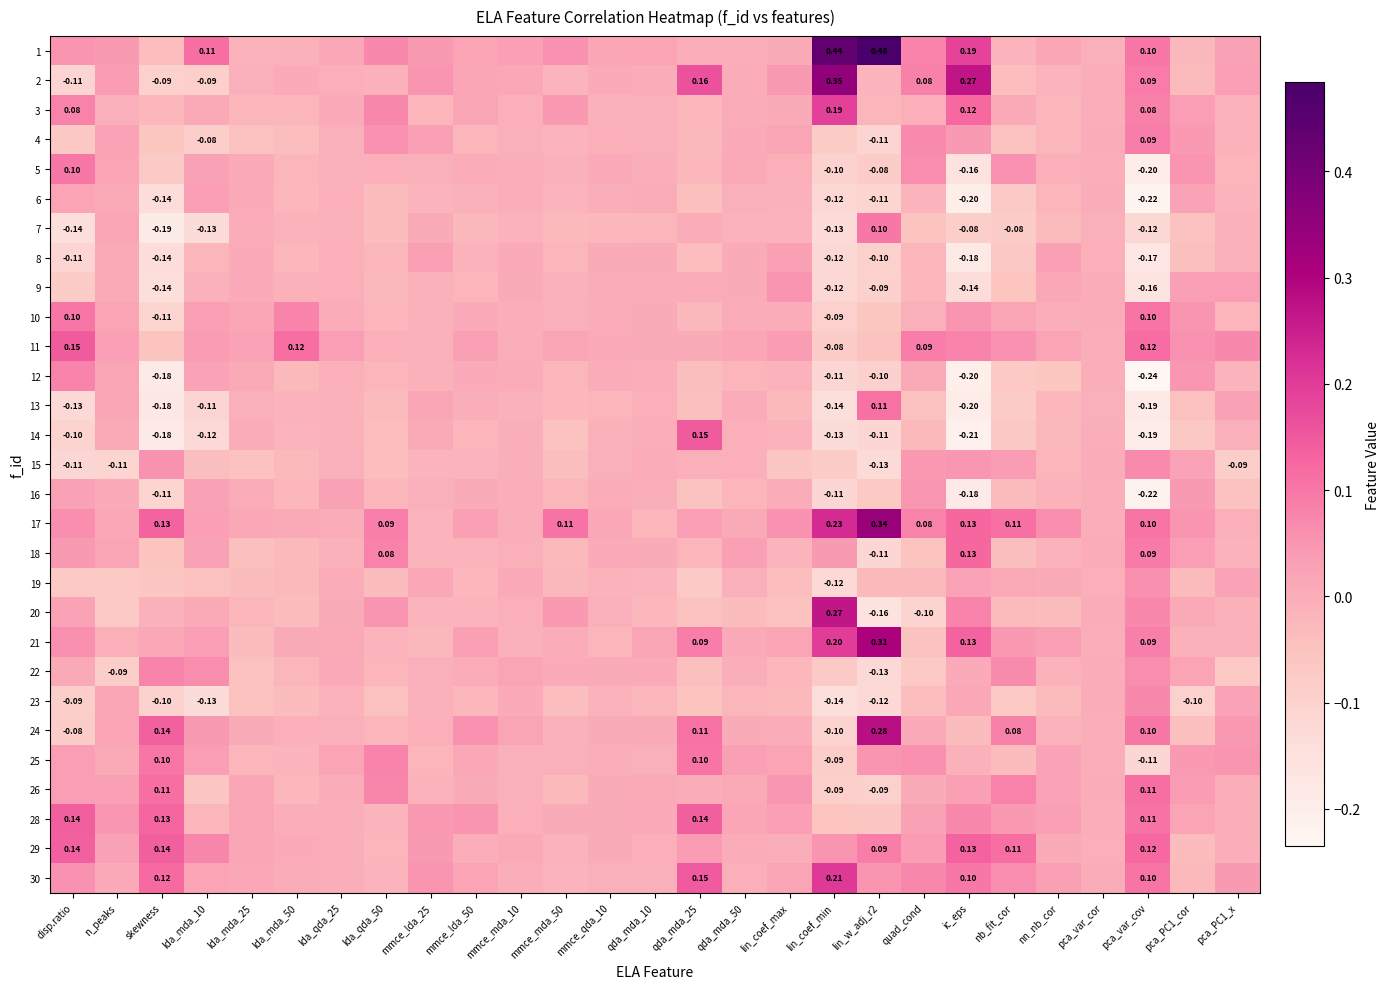

The 14 series shows -0.0 at pca_var_cor. True or false?

False